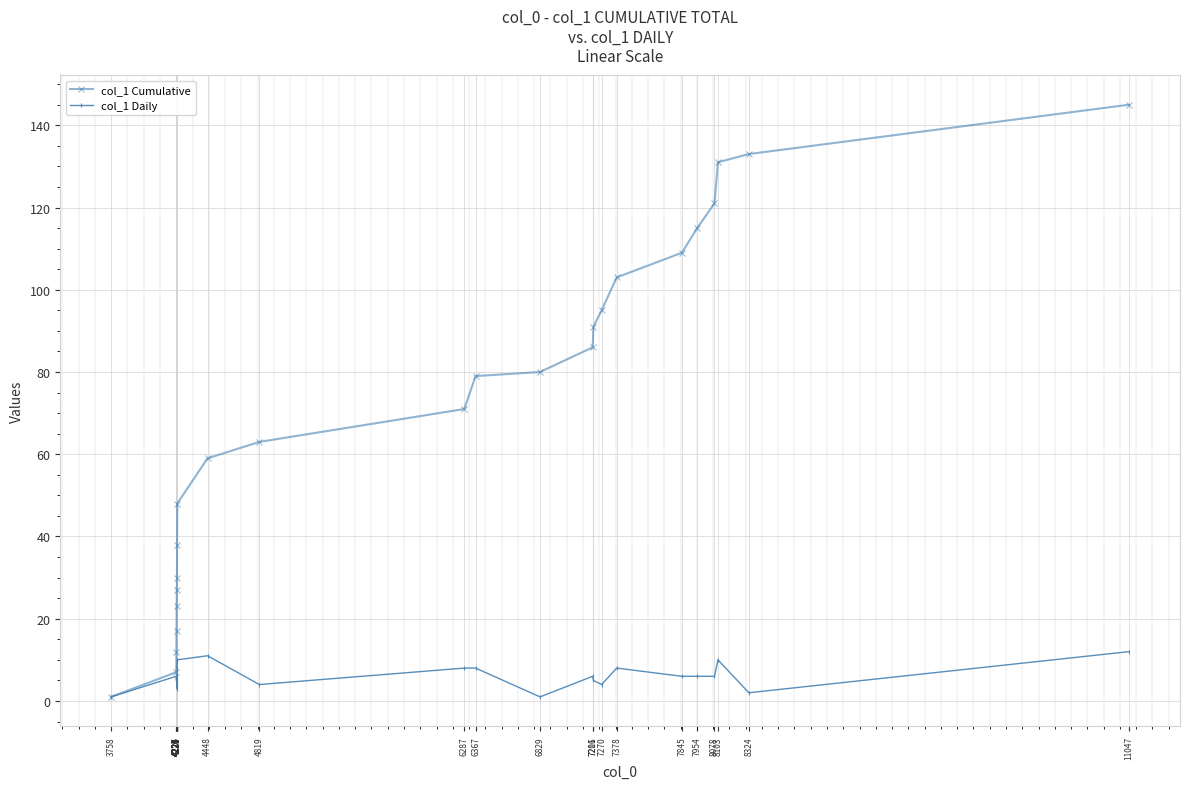

Reading left to right, what are all the values shown in this chart?

col_1 Cumulative: 3758=1	4224=7	4225=12	4226=17	4227=23	4228=27	4229=30	4230=38	4231=48	4448=59	4819=63	6287=71	6367=79	6829=80	7206=86	7211=91	7270=95	7378=103	7845=109	7954=115	8078=121	8103=131	8324=133	11047=145
col_1 Daily: 3758=1	4224=6	4225=5	4226=5	4227=6	4228=4	4229=3	4230=8	4231=10	4448=11	4819=4	6287=8	6367=8	6829=1	7206=6	7211=5	7270=4	7378=8	7845=6	7954=6	8078=6	8103=10	8324=2	11047=12